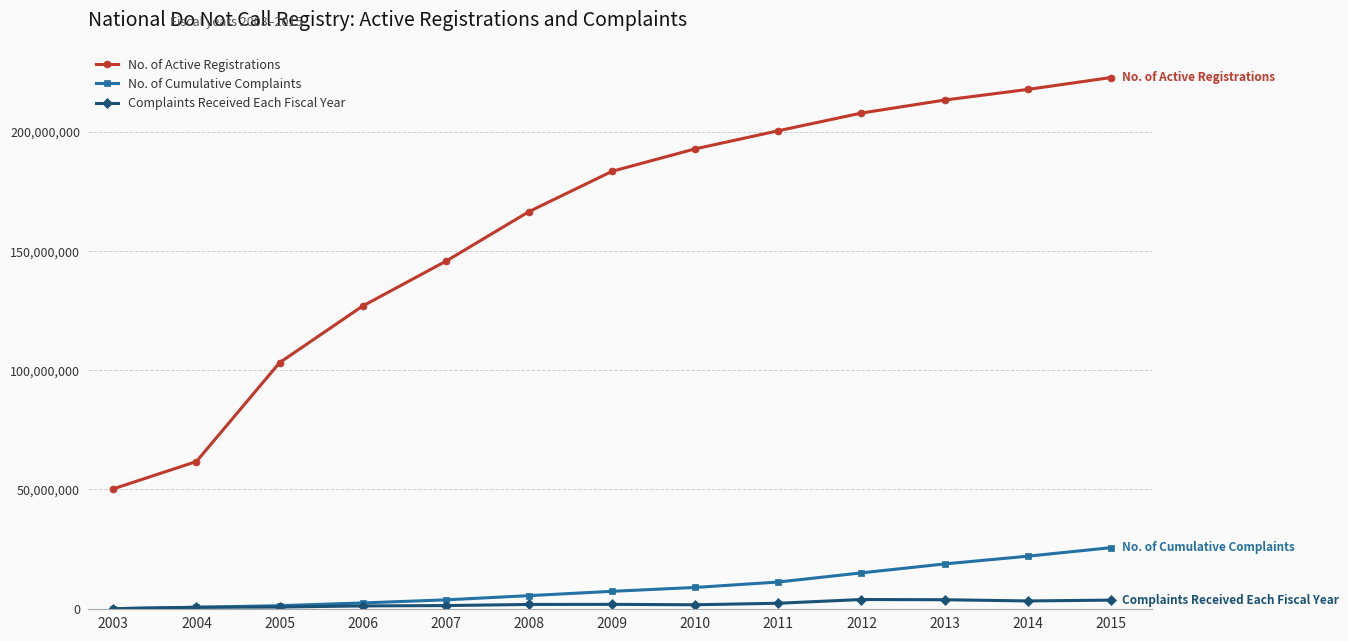

What is the average value of the No. of Cumulative Complaints series?

9395507